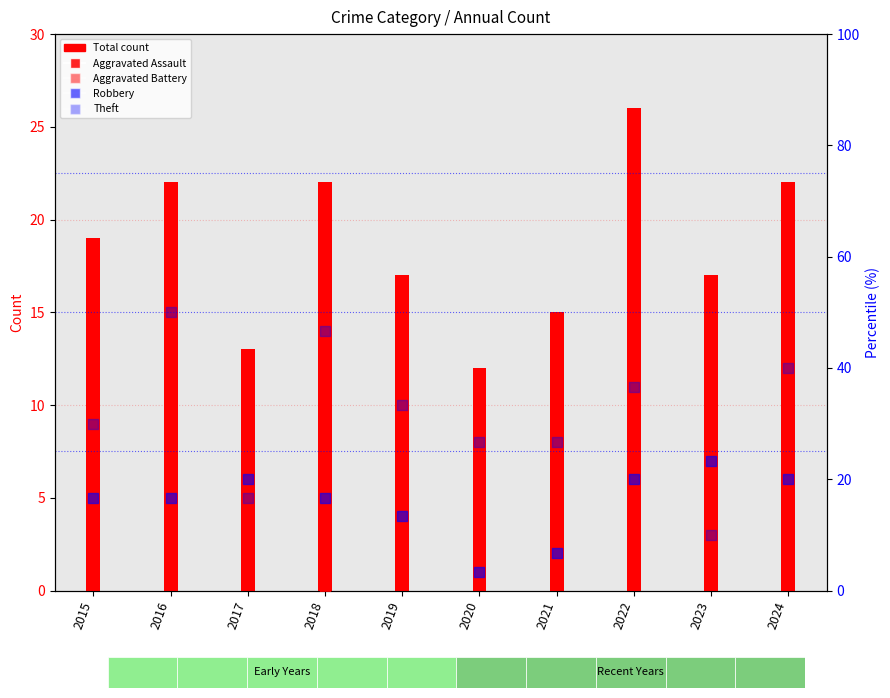

Which series contains the highest Y value?

Theft